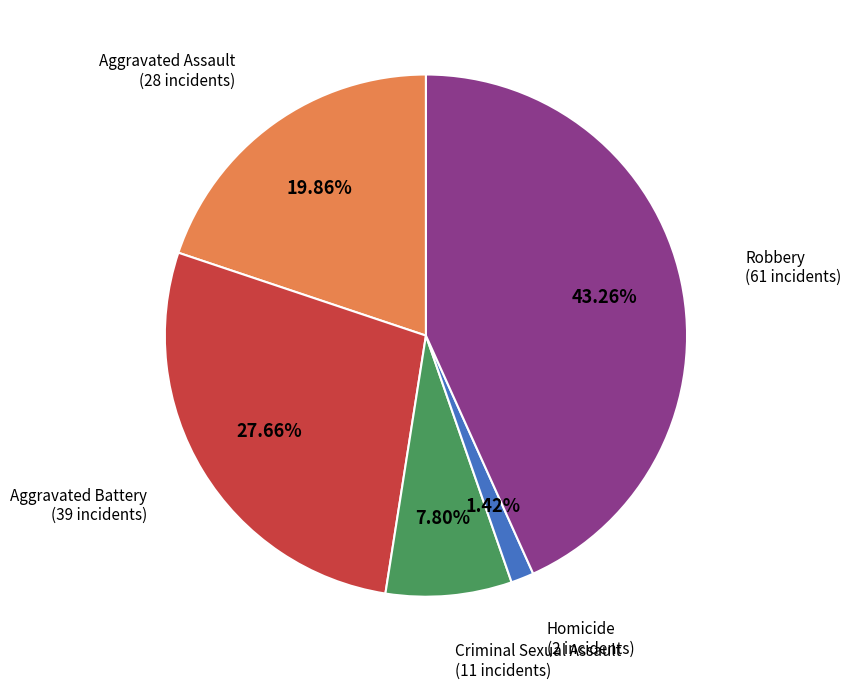

Which has a higher value, Criminal Sexual Assault or Aggravated Assault?

Aggravated Assault